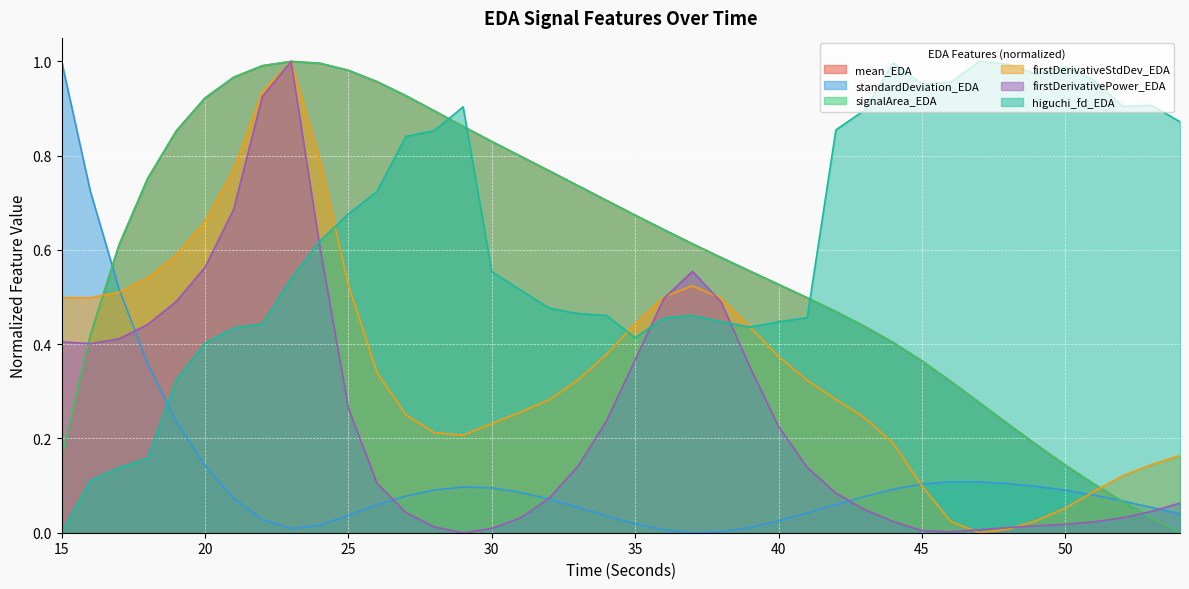

Rank the categories by mean_EDA value from lowest to highest.

54, 53, 52, 51, 50, 15, 49, 48, 47, 46, 45, 44, 16, 43, 42, 41, 40, 39, 38, 17, 37, 36, 35, 34, 33, 18, 32, 31, 30, 19, 29, 28, 20, 27, 26, 21, 25, 22, 24, 23